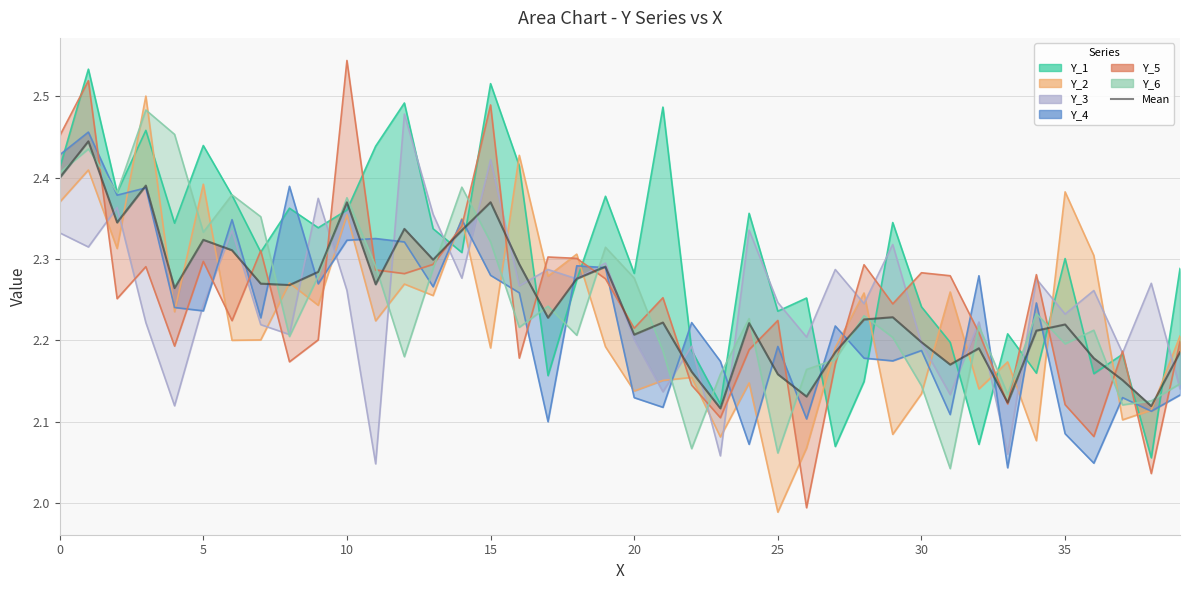

Does the chart display data point markers on the line(s)?

No